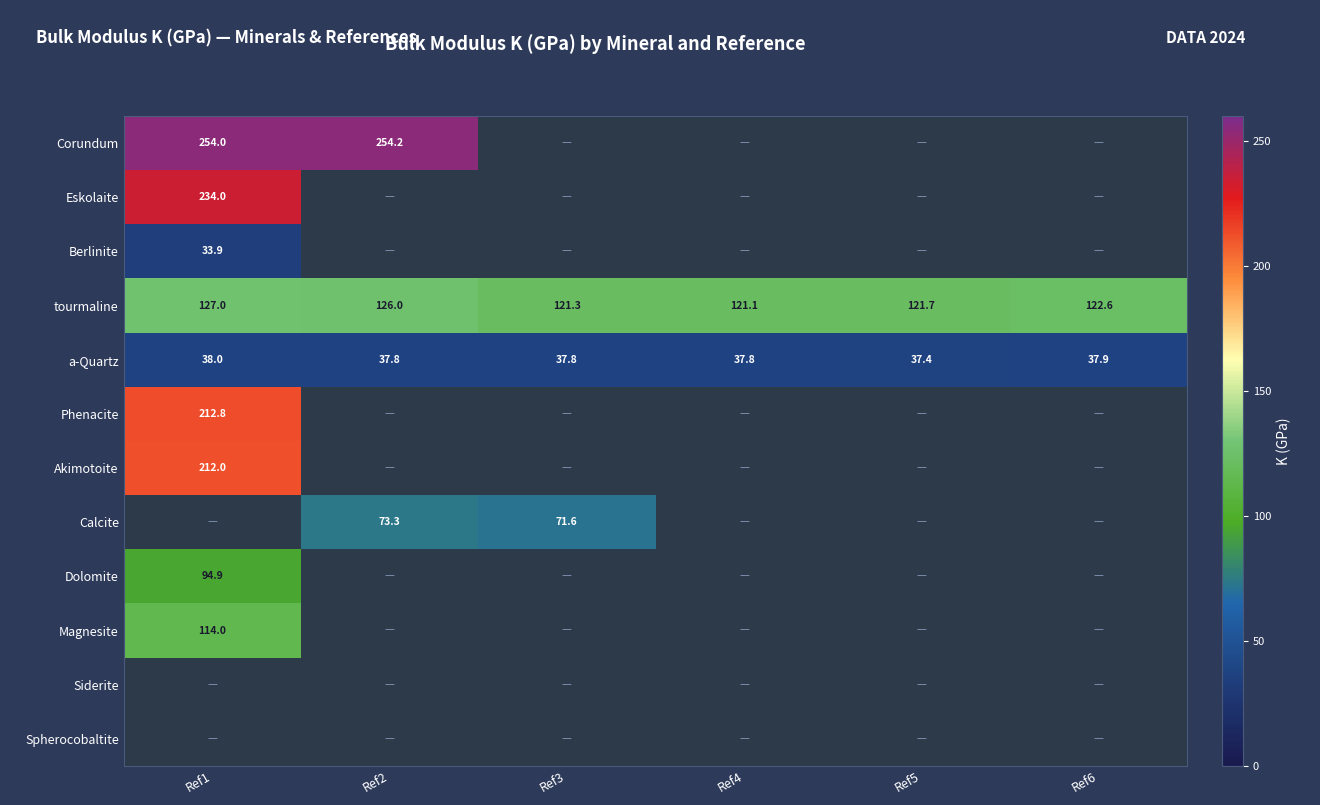

What is the difference between the maximum and minimum values in the a-Quartz series?

0.6